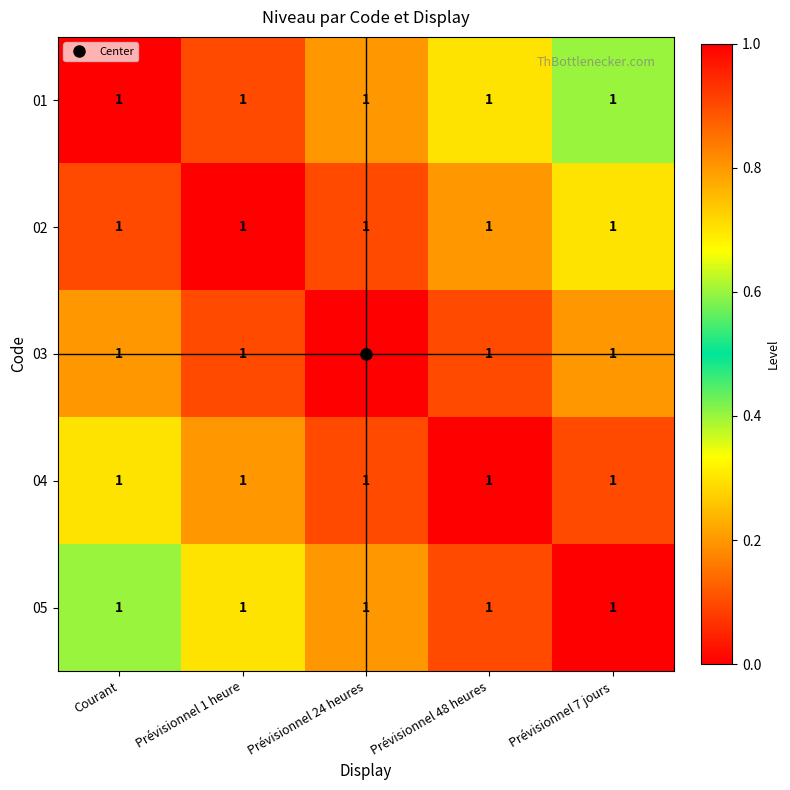

Which category has the lowest value across all series?

Prévisionnel 7 jours